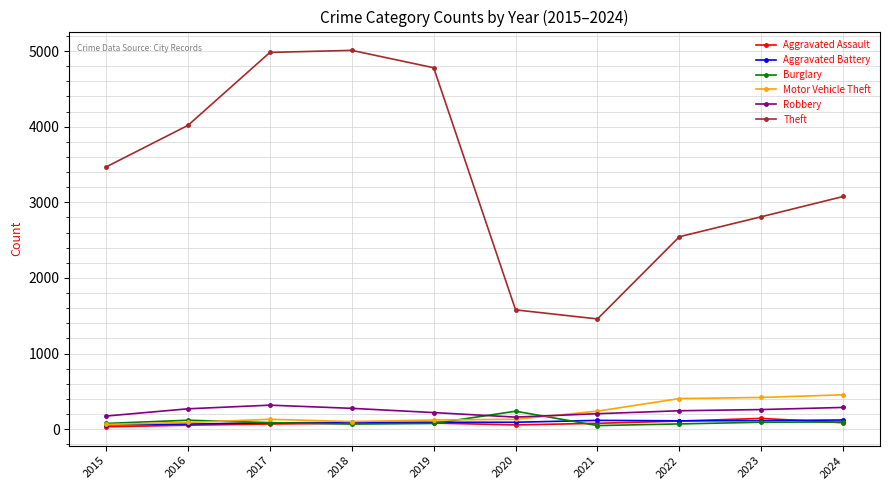

The Burglary series shows 238 at 2020. True or false?

True